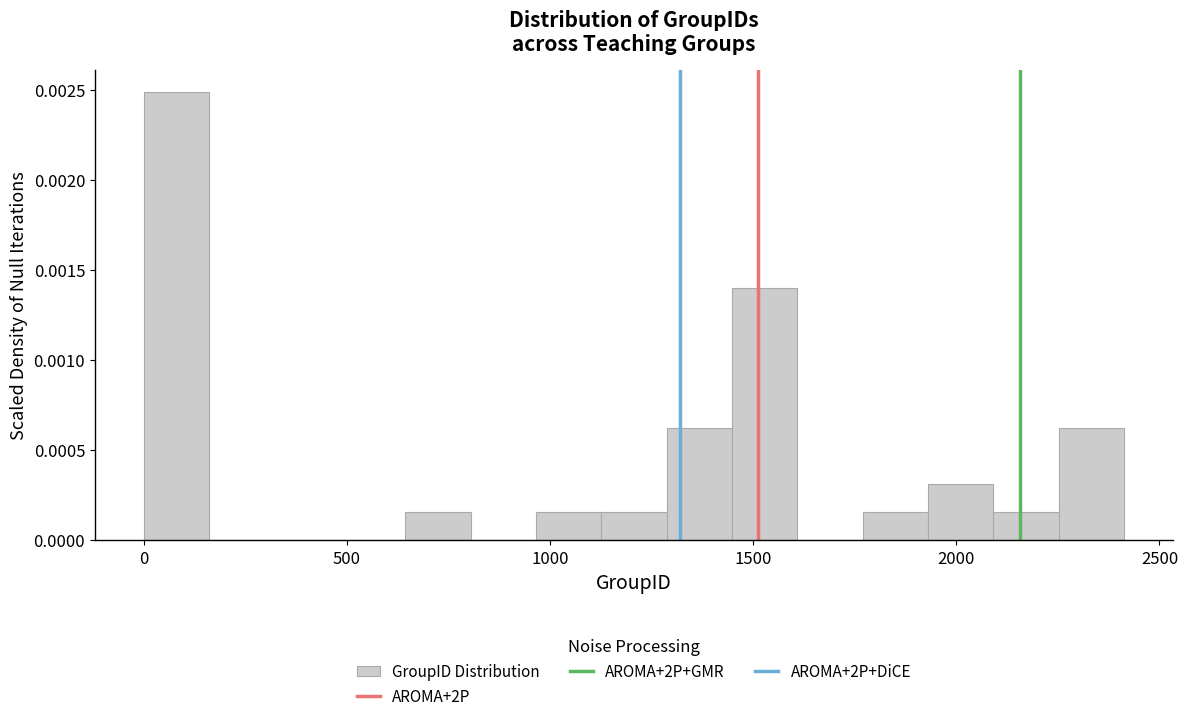

Read against the x-axis, roughly where is the centre of the tallest bar?

100